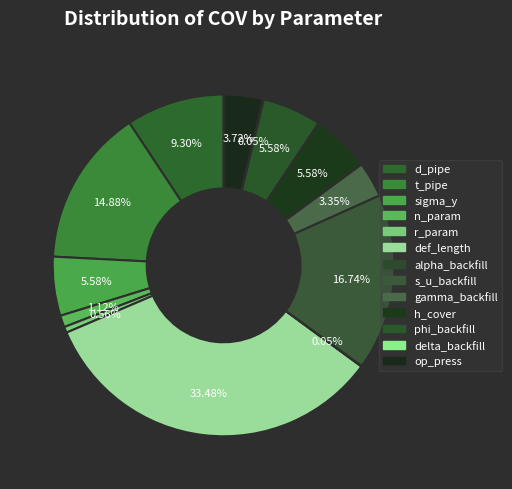

To the nearest percent, what percentage of the pie is r_param?

1%